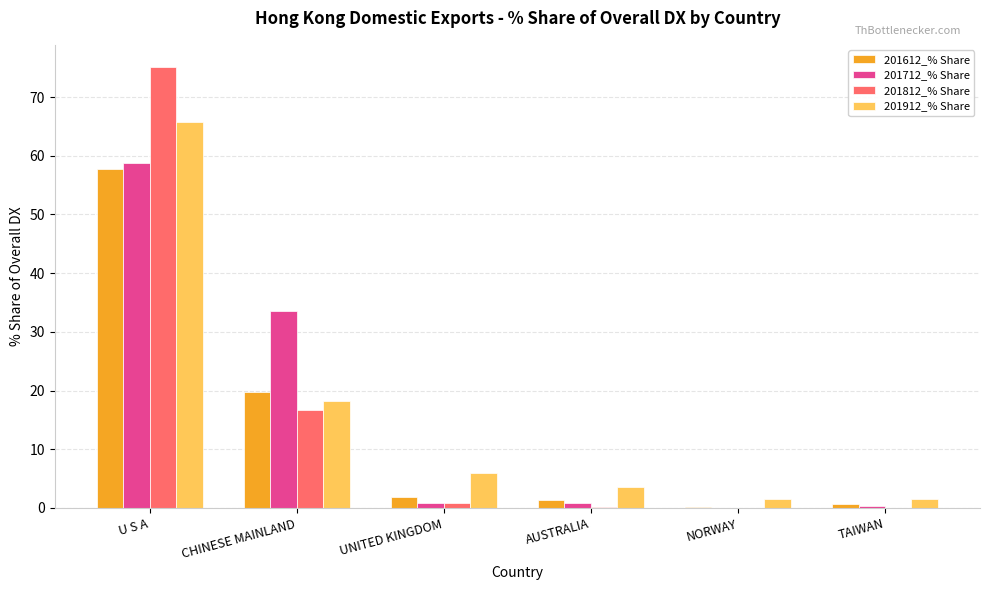

What is the sum of all 201712_% Share values?

94.3